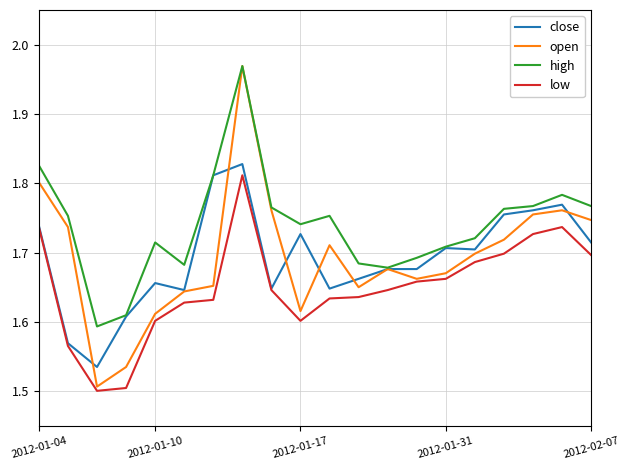

How many lines are shown in the chart?

4